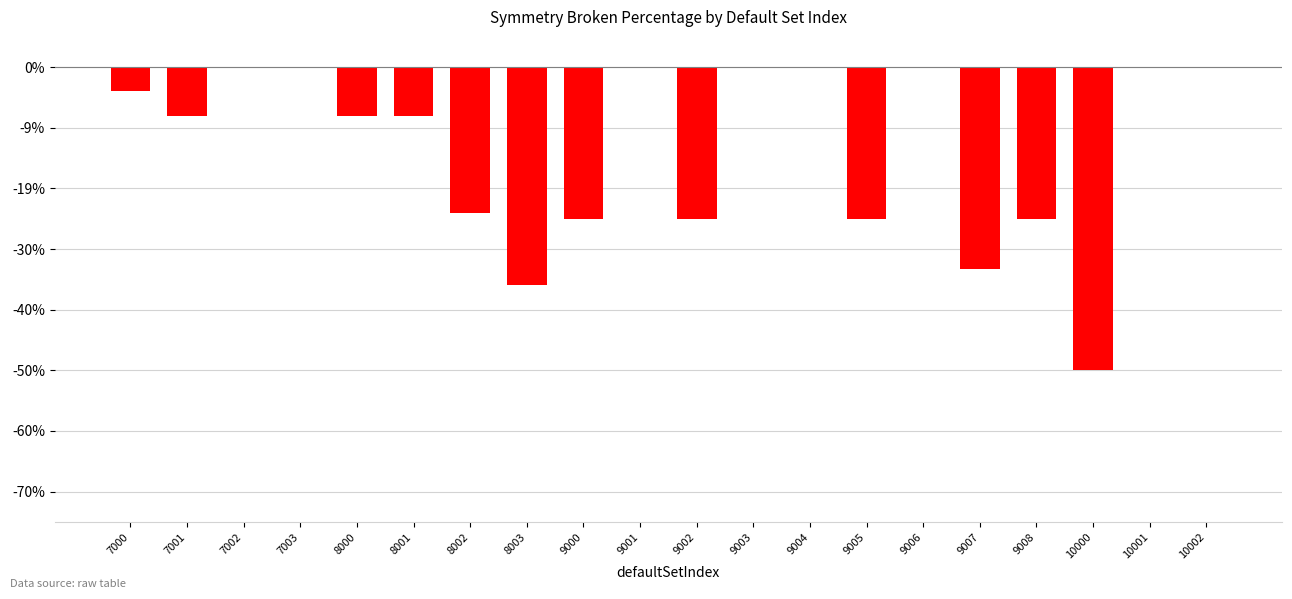

What is the change in value from 8002 to 9003?

+0.2